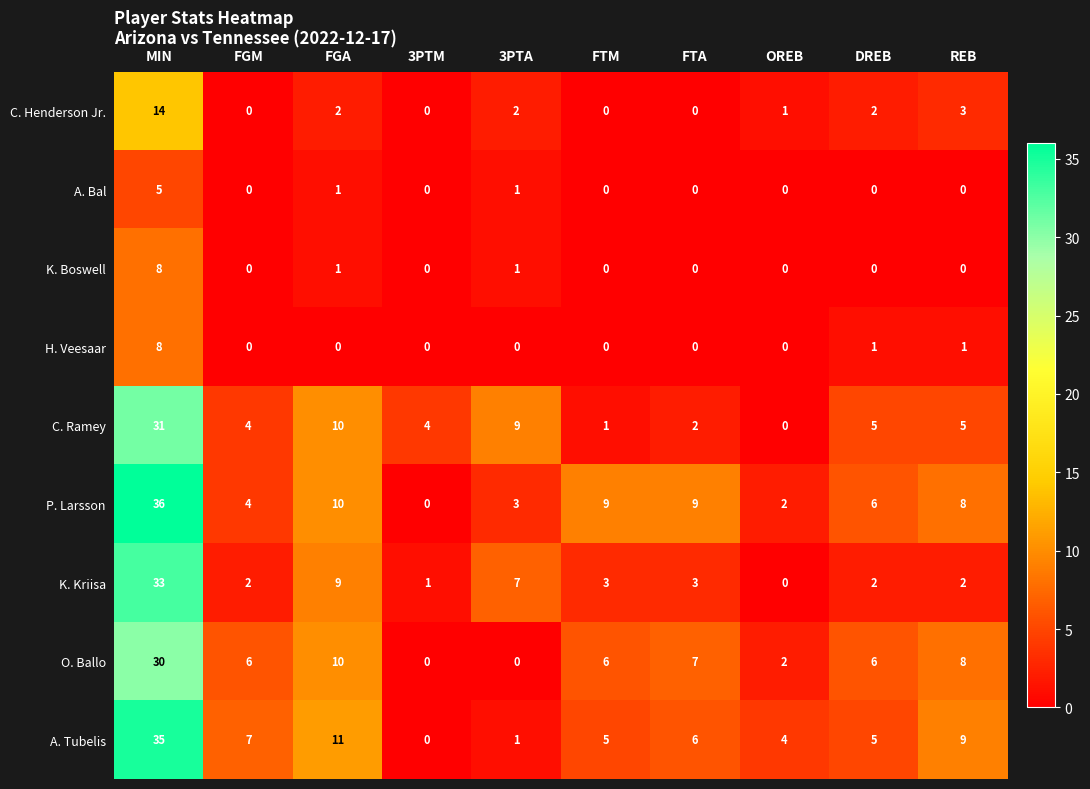

The value of C. Ramey at MIN is 31. True or false?

True